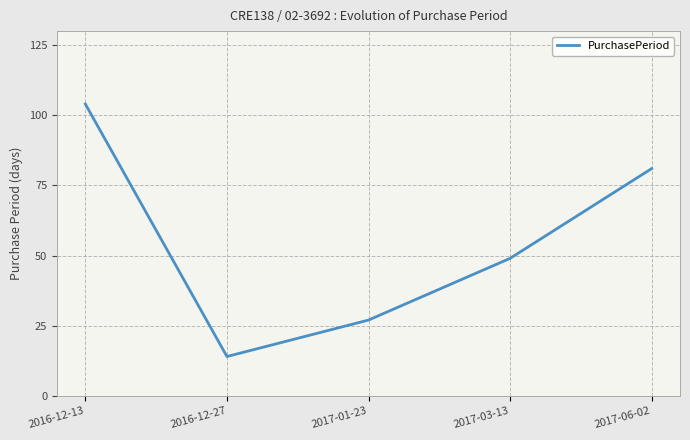

List the labels in order of value, largest first.

2016-12-13, 2017-06-02, 2017-03-13, 2017-01-23, 2016-12-27